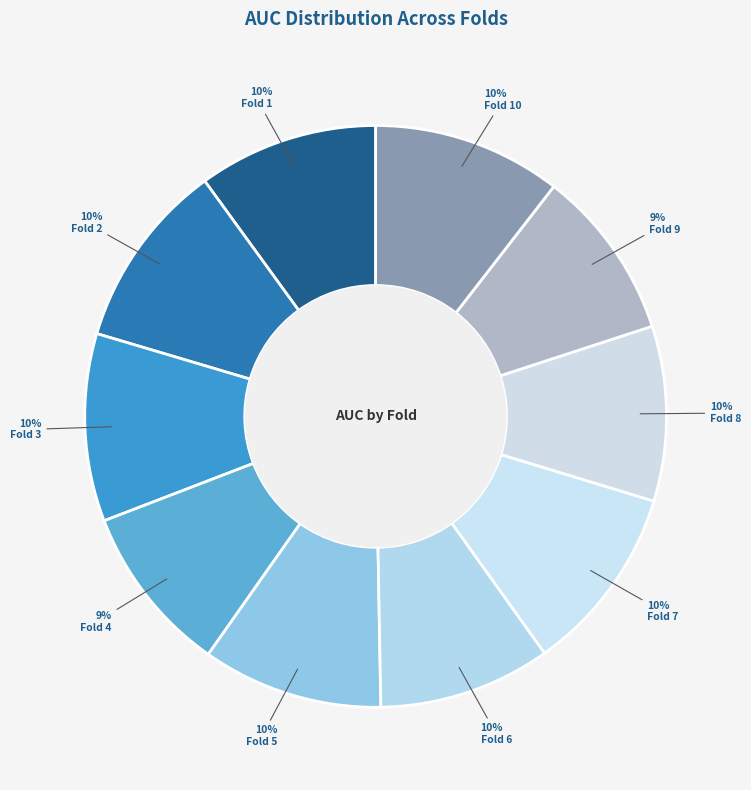

How many slices are in this pie chart?

10